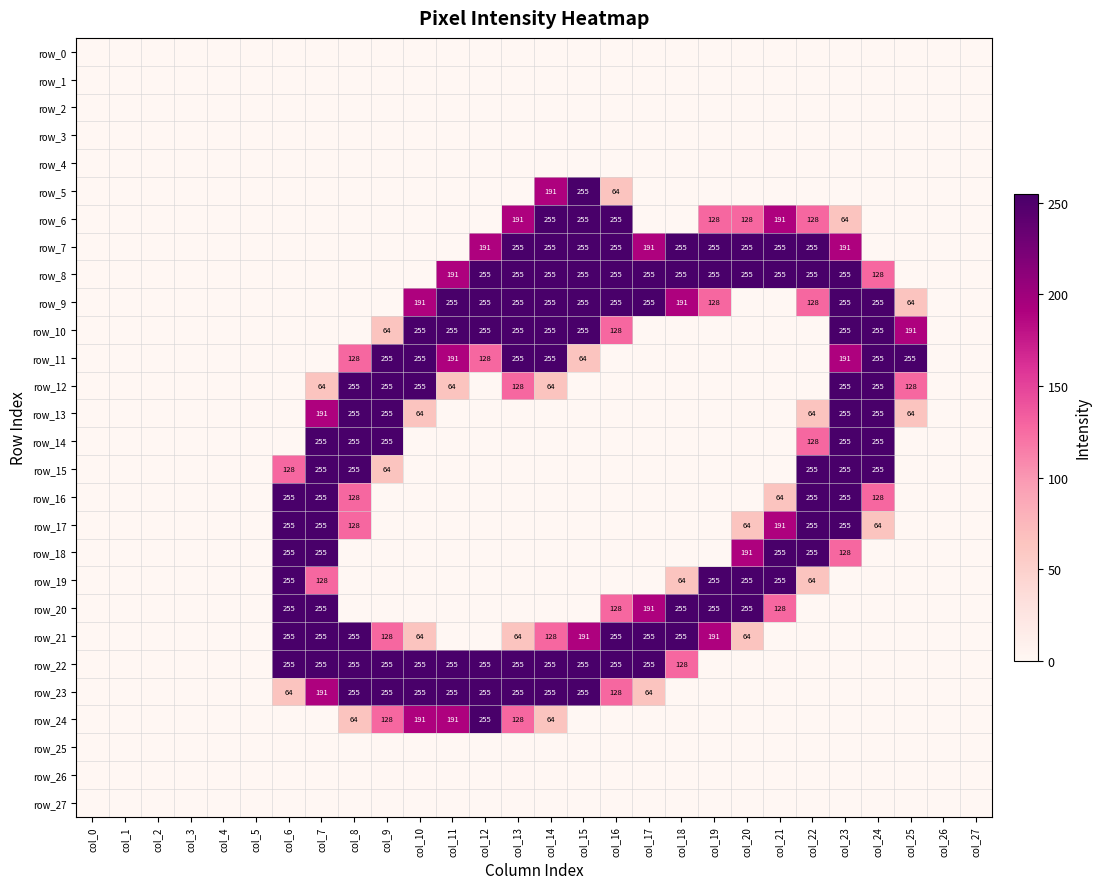

Which series has the largest total across all categories?

row_8